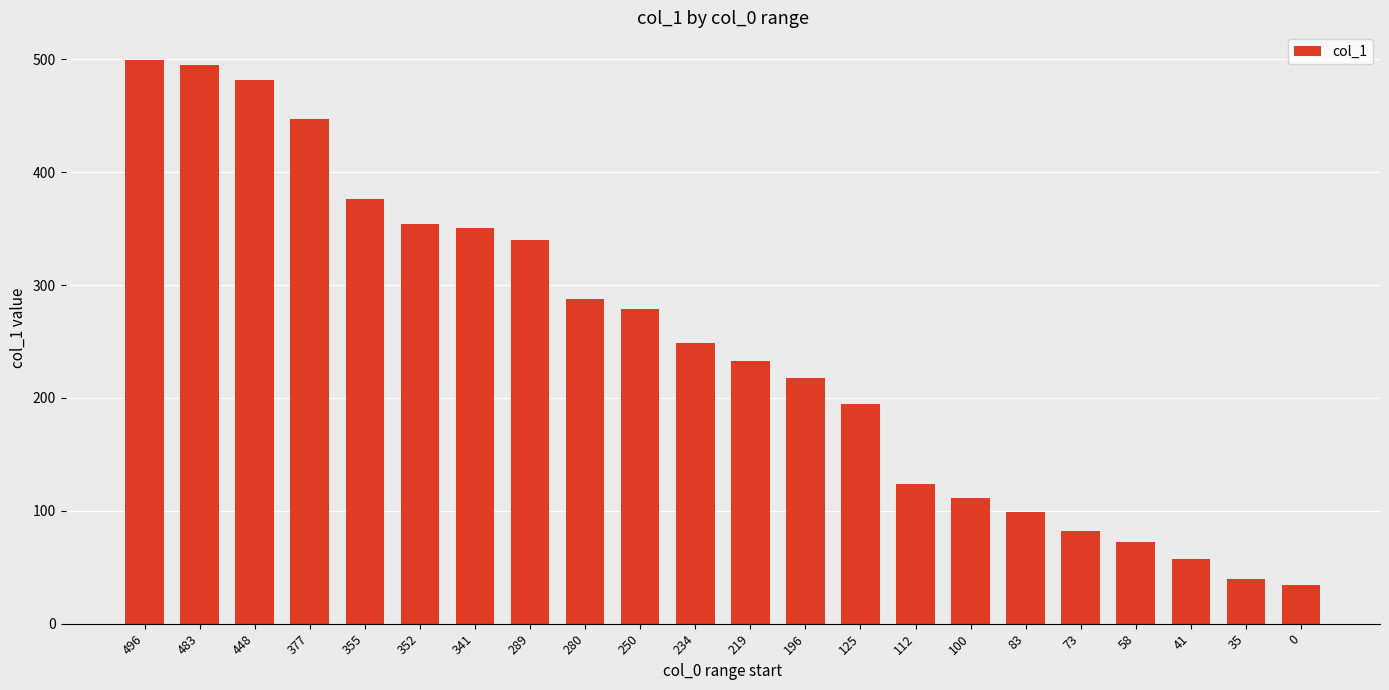

How many categories are shown in the chart?

22